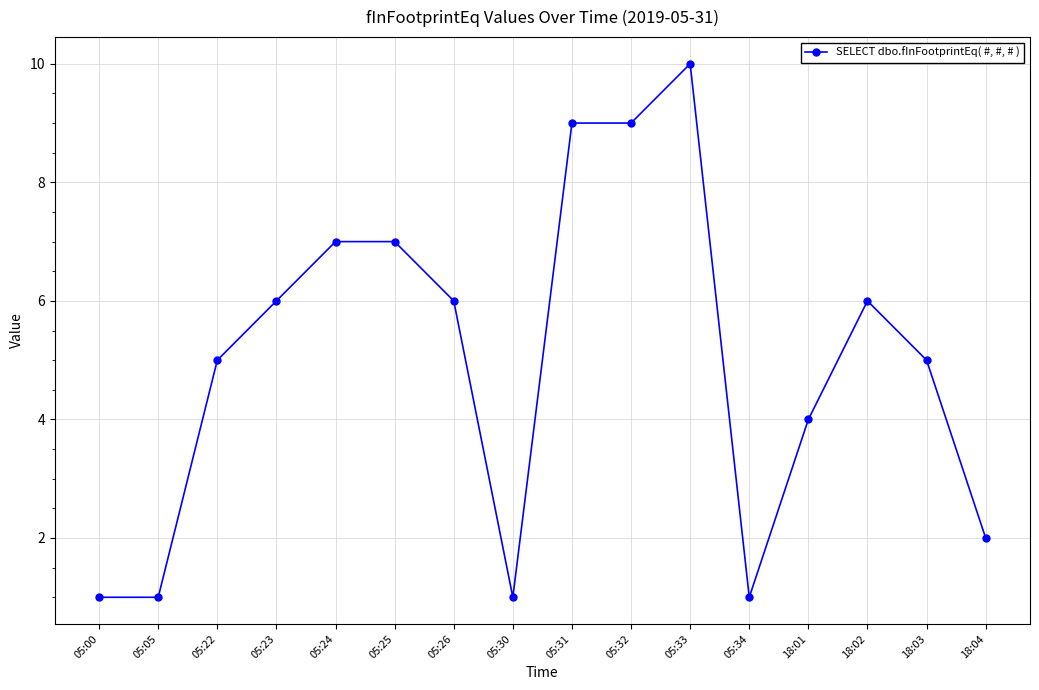

What is the label of the 12th point from the right?

05:24